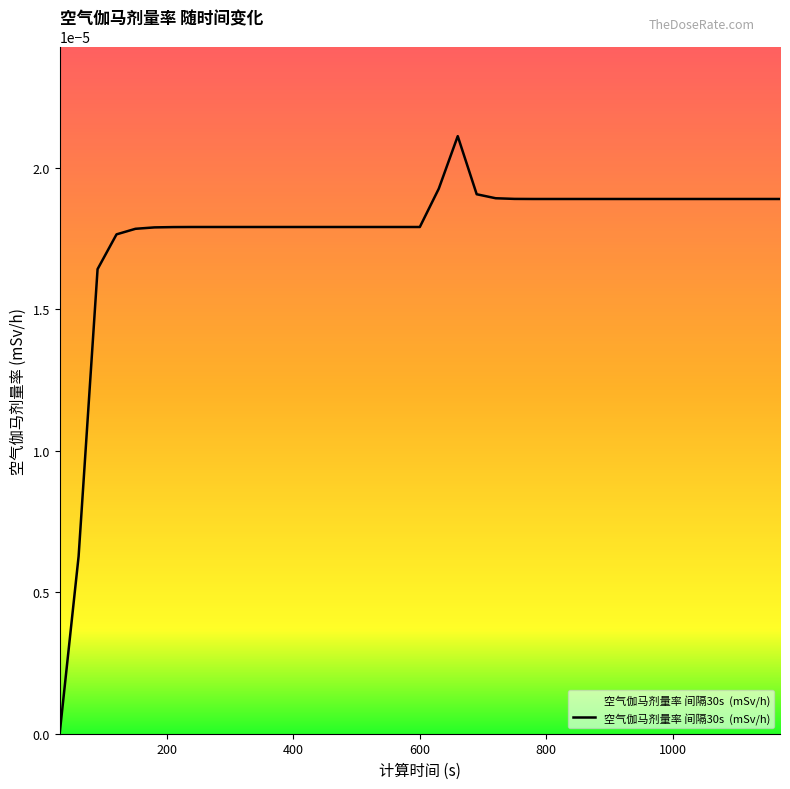

How many interior local peaks (higher than both neighbors) does the data have?

1